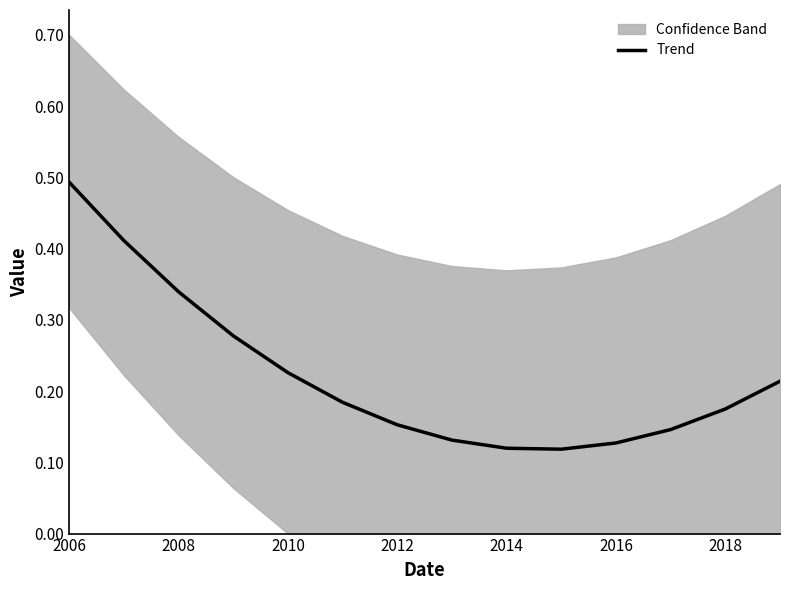

What is the difference between the maximum and minimum values?

0.4